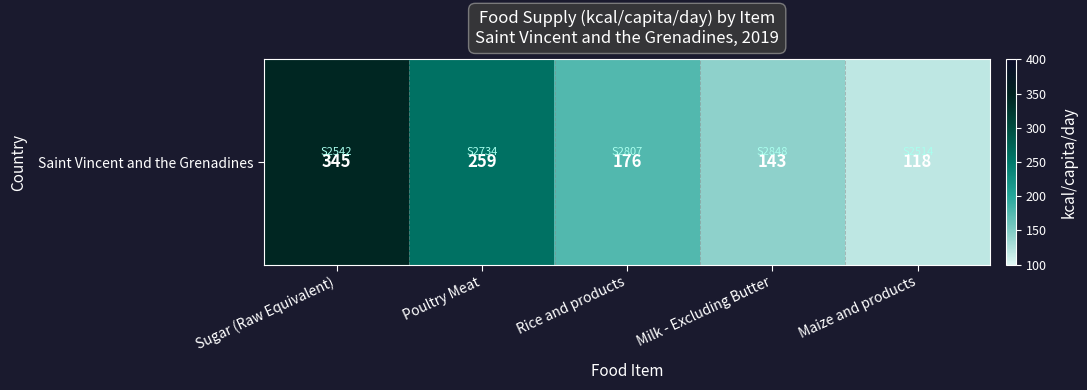

Rank the categories by value from lowest to highest.

Maize and products, Milk - Excluding Butter, Rice and products, Poultry Meat, Sugar (Raw Equivalent)